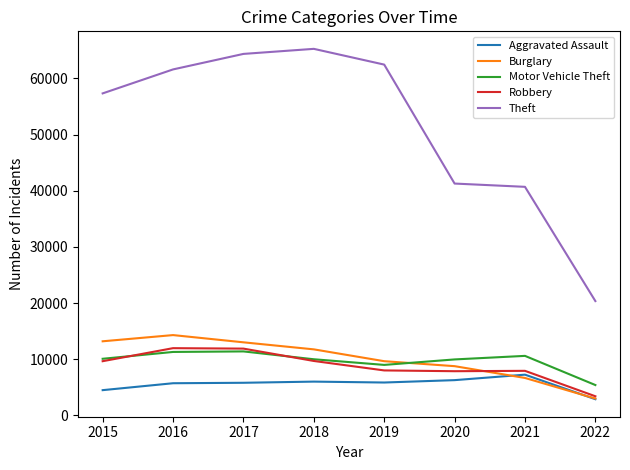

What is the greatest value displayed?

65281